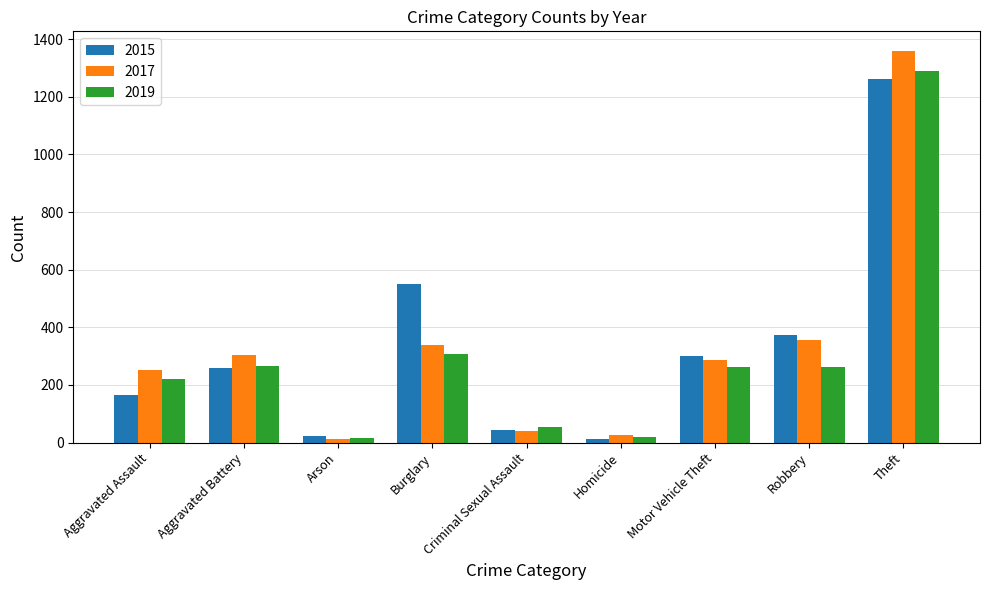

What is the spread (max minus min) of values at Burglary?

244